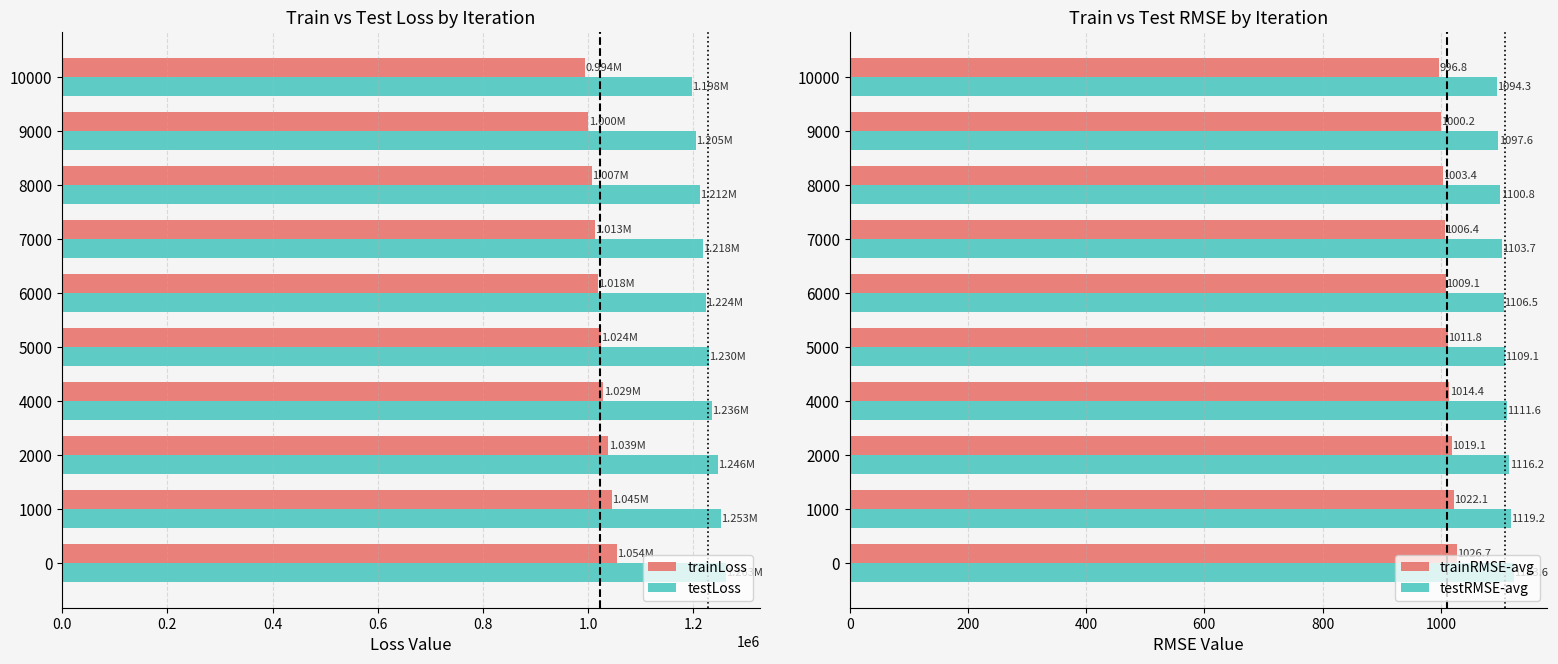

What is the sum of the testLoss values at 1000 and 2000?

2498688.5